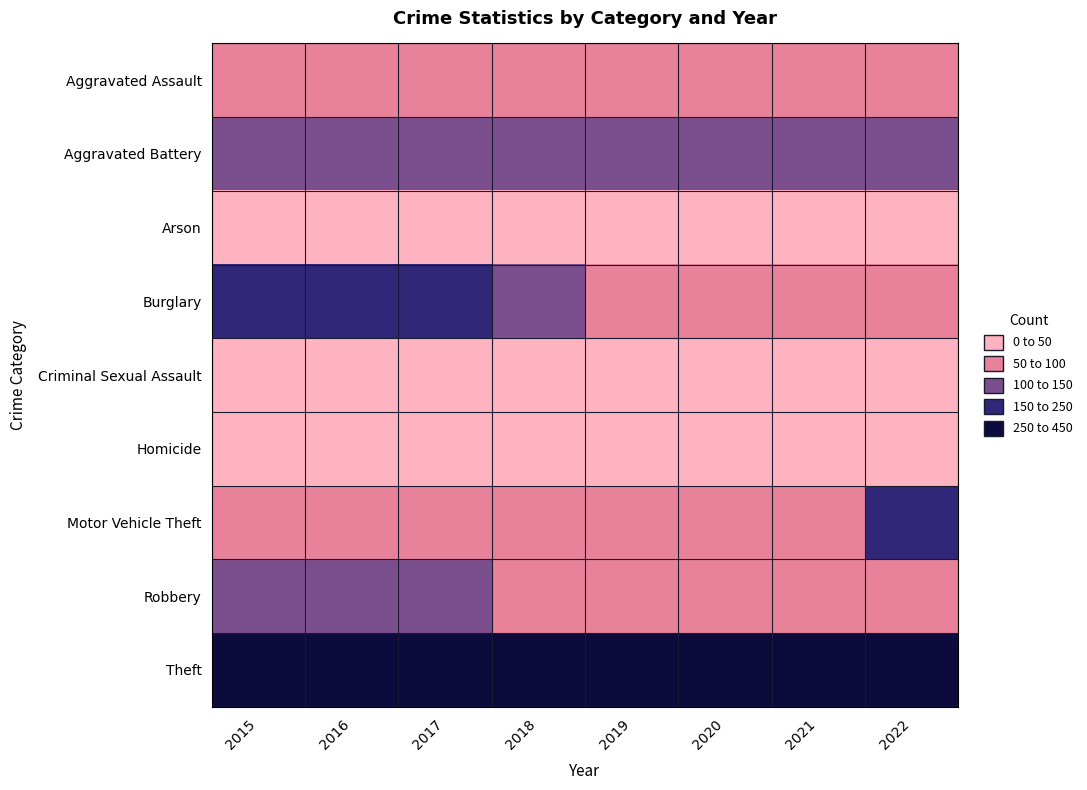

List the series in order of their peak value, highest first.

Theft, Burglary, Motor Vehicle Theft, Robbery, Aggravated Battery, Aggravated Assault, Criminal Sexual Assault, Homicide, Arson